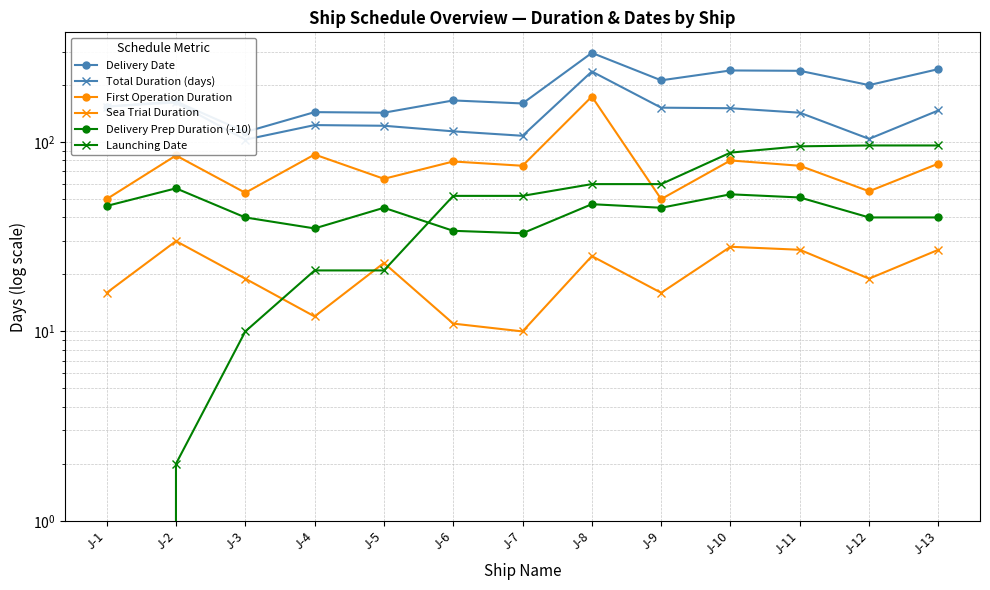

Rank the series by their maximum value, from highest to lowest.

Delivery Date, Total Duration (days), First Operation Duration, Launching Date, Delivery Prep Duration (+10), Sea Trial Duration